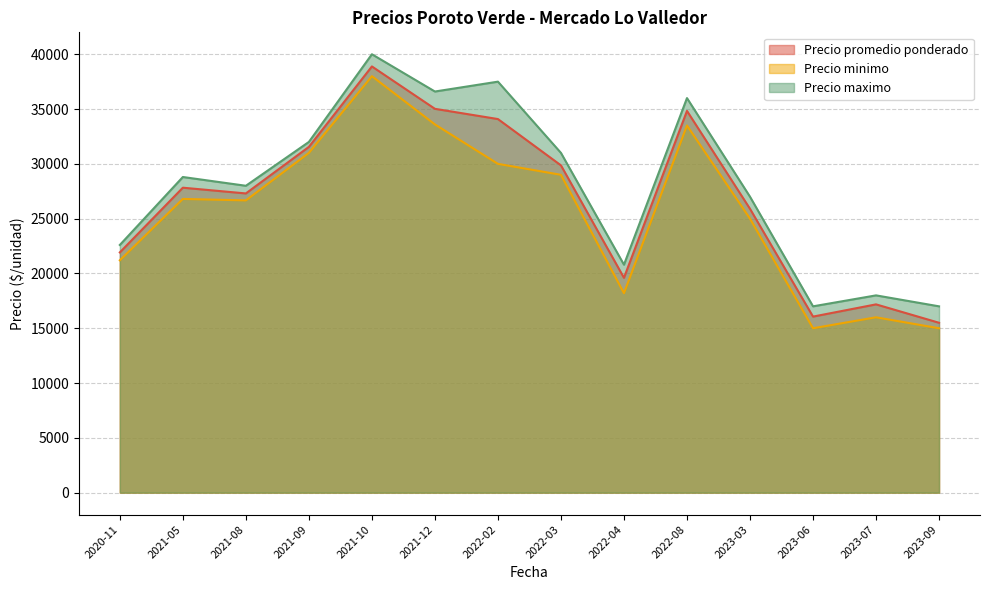

What is the spread (max minus min) of values at 2022-03?

2000.0